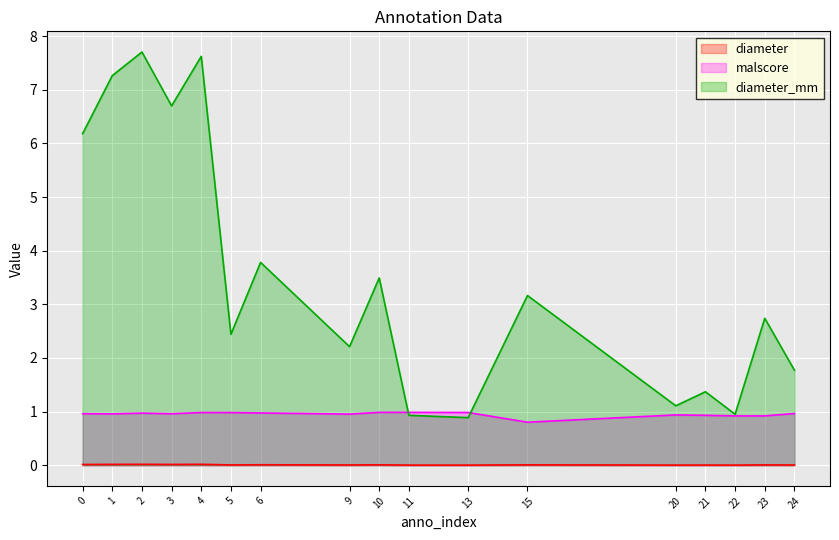

At which label does malscore reach its minimum?

15